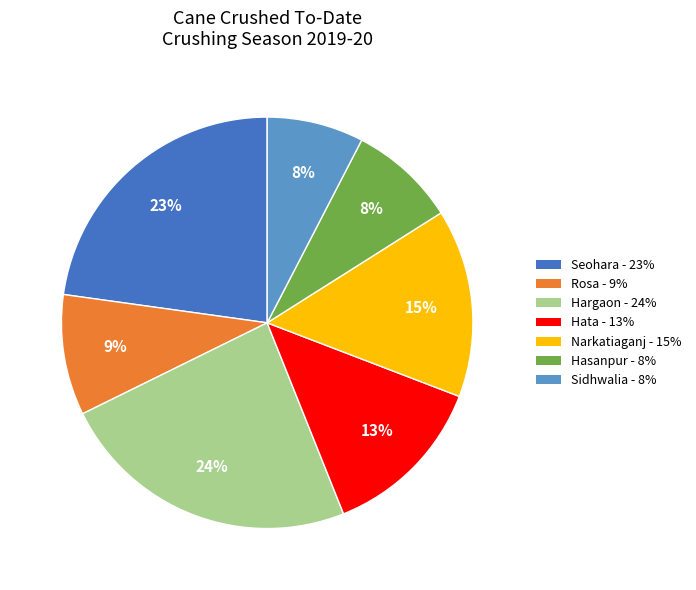

How many segments does this pie chart have?

7